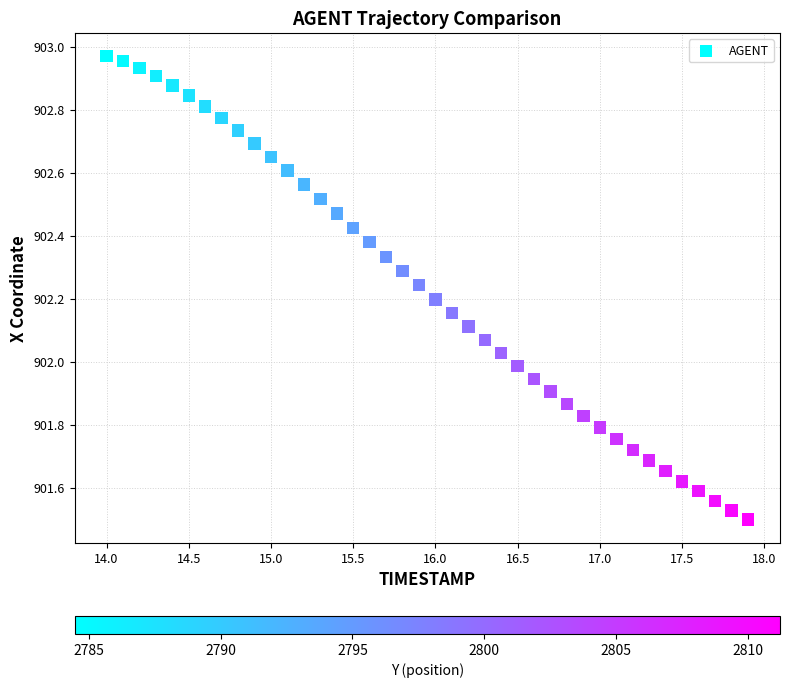

What is the range of Y values (max minus min)?

1.5